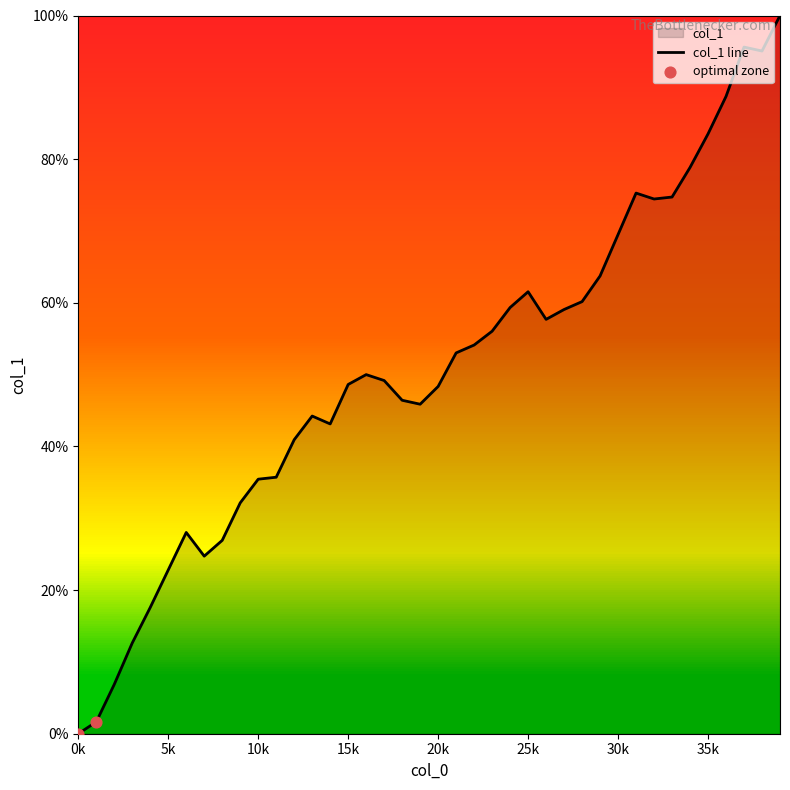

Which has a higher value, 38 or 36?

38